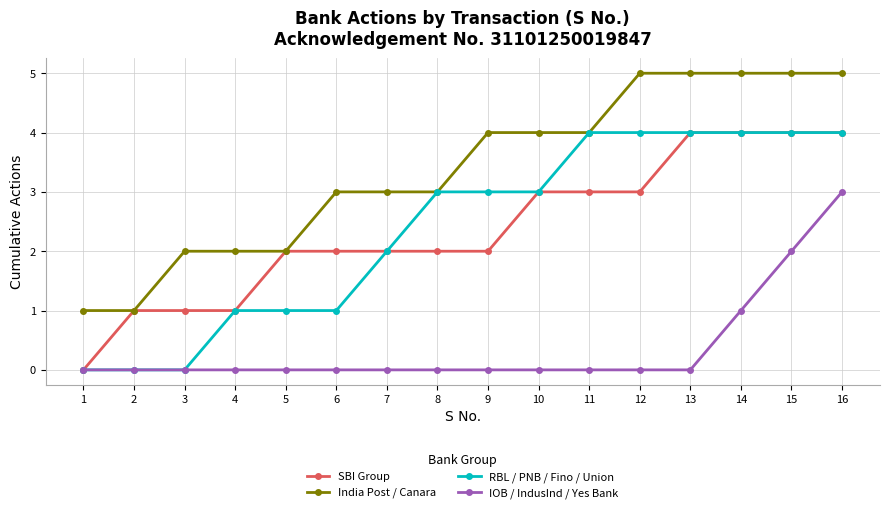

Reading left to right, what are all the values shown in this chart?

SBI Group: 1=0	2=1	3=1	4=1	5=2	6=2	7=2	8=2	9=2	10=3	11=3	12=3	13=4	14=4	15=4	16=4
India Post / Canara: 1=1	2=1	3=2	4=2	5=2	6=3	7=3	8=3	9=4	10=4	11=4	12=5	13=5	14=5	15=5	16=5
RBL / PNB / Fino / Union: 1=0	2=0	3=0	4=1	5=1	6=1	7=2	8=3	9=3	10=3	11=4	12=4	13=4	14=4	15=4	16=4
IOB / IndusInd / Yes Bank: 1=0	2=0	3=0	4=0	5=0	6=0	7=0	8=0	9=0	10=0	11=0	12=0	13=0	14=1	15=2	16=3